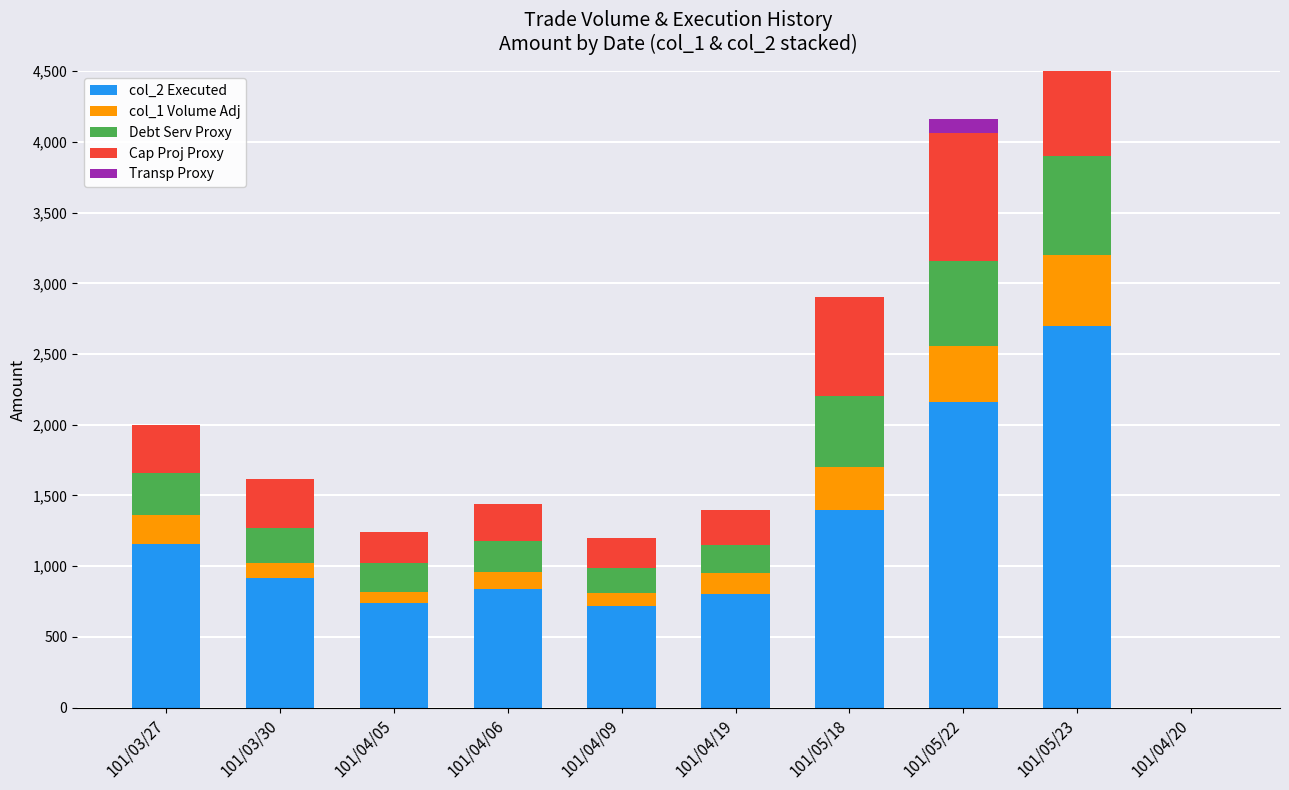

Which series has the largest total across all categories?

col_2 Executed